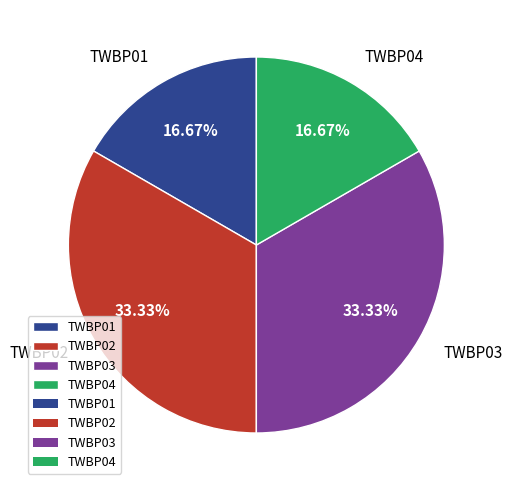

What percentage is the TWBP04 slice, to the nearest percent?

17%